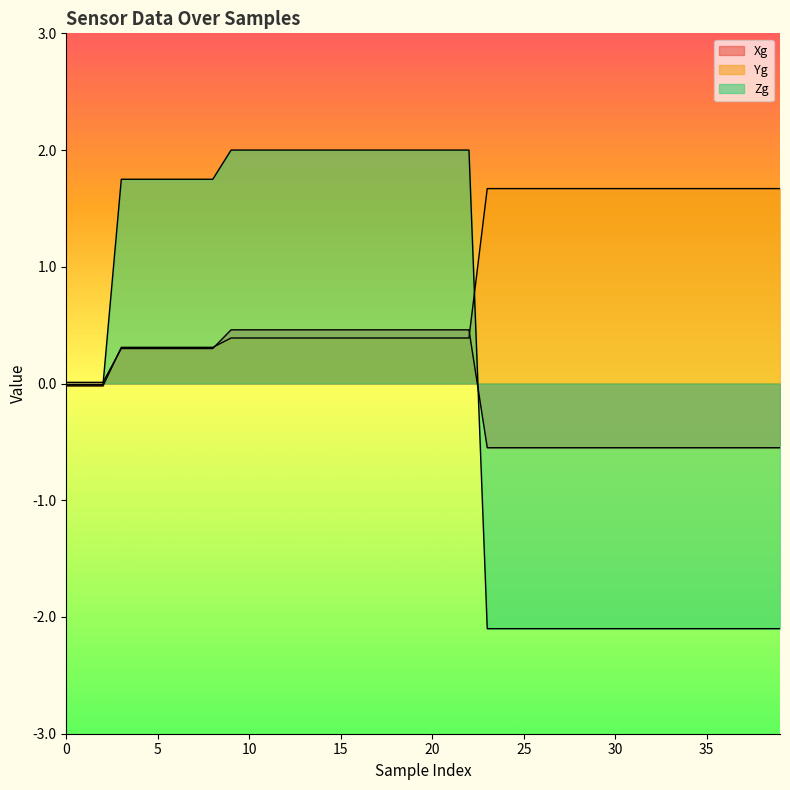

What is the difference between the second highest and minimum values in the Zg series?

4.1